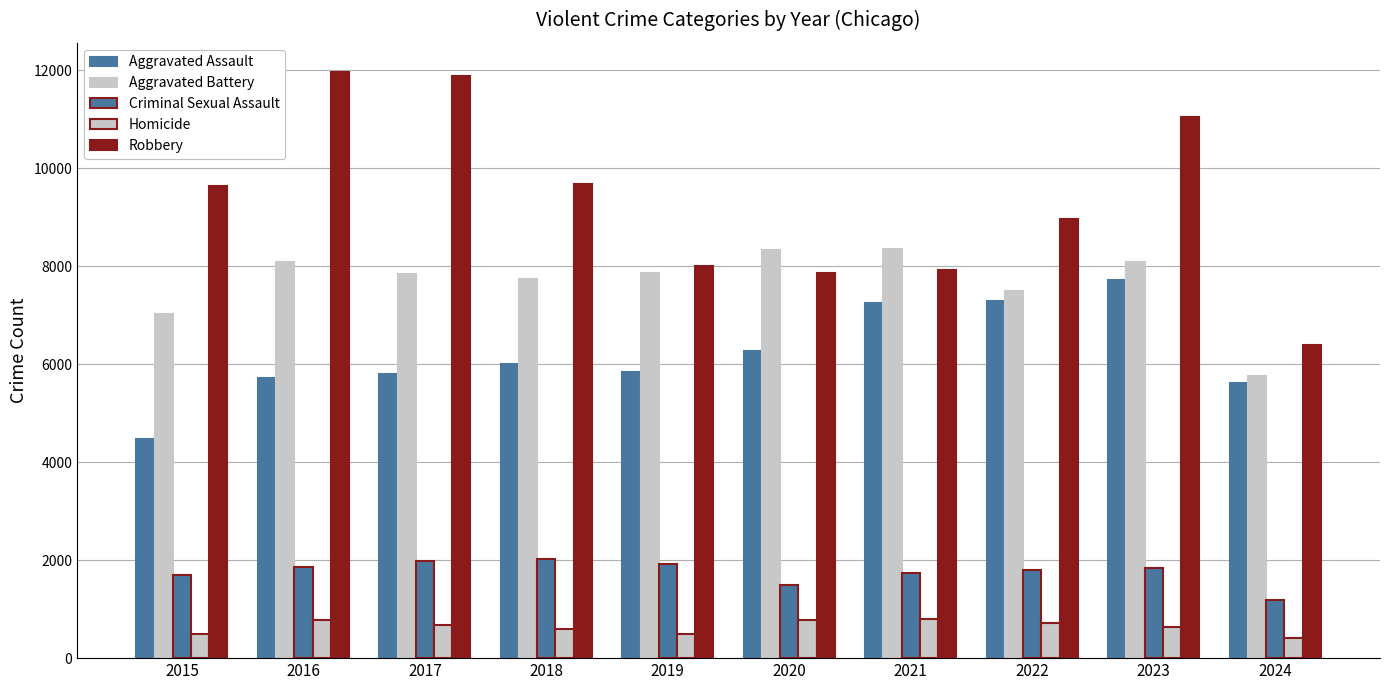

The Aggravated Battery series shows 7491 at 2022. True or false?

True